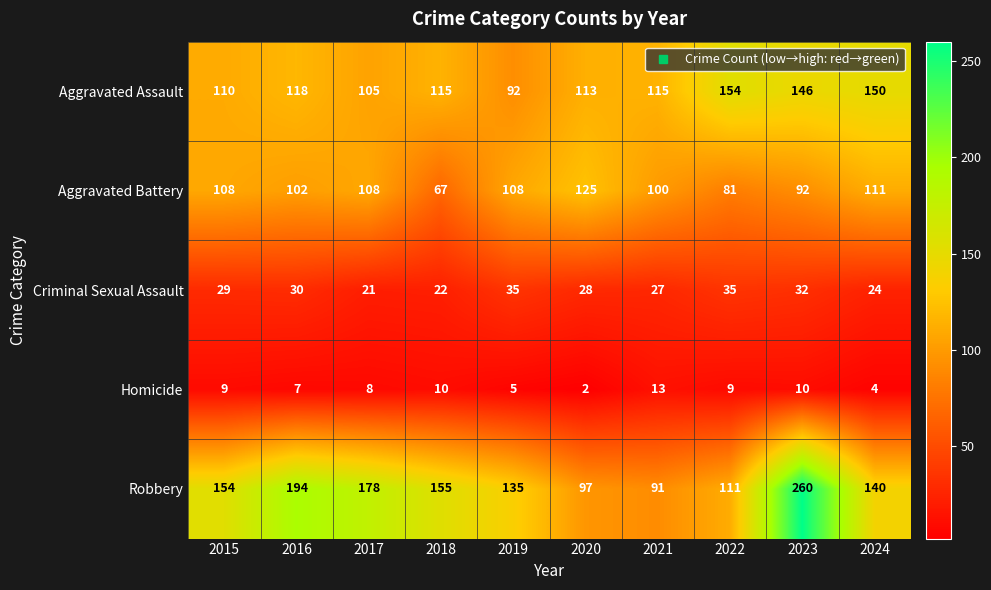

Which category has the lowest value in the Aggravated Assault series?

2019